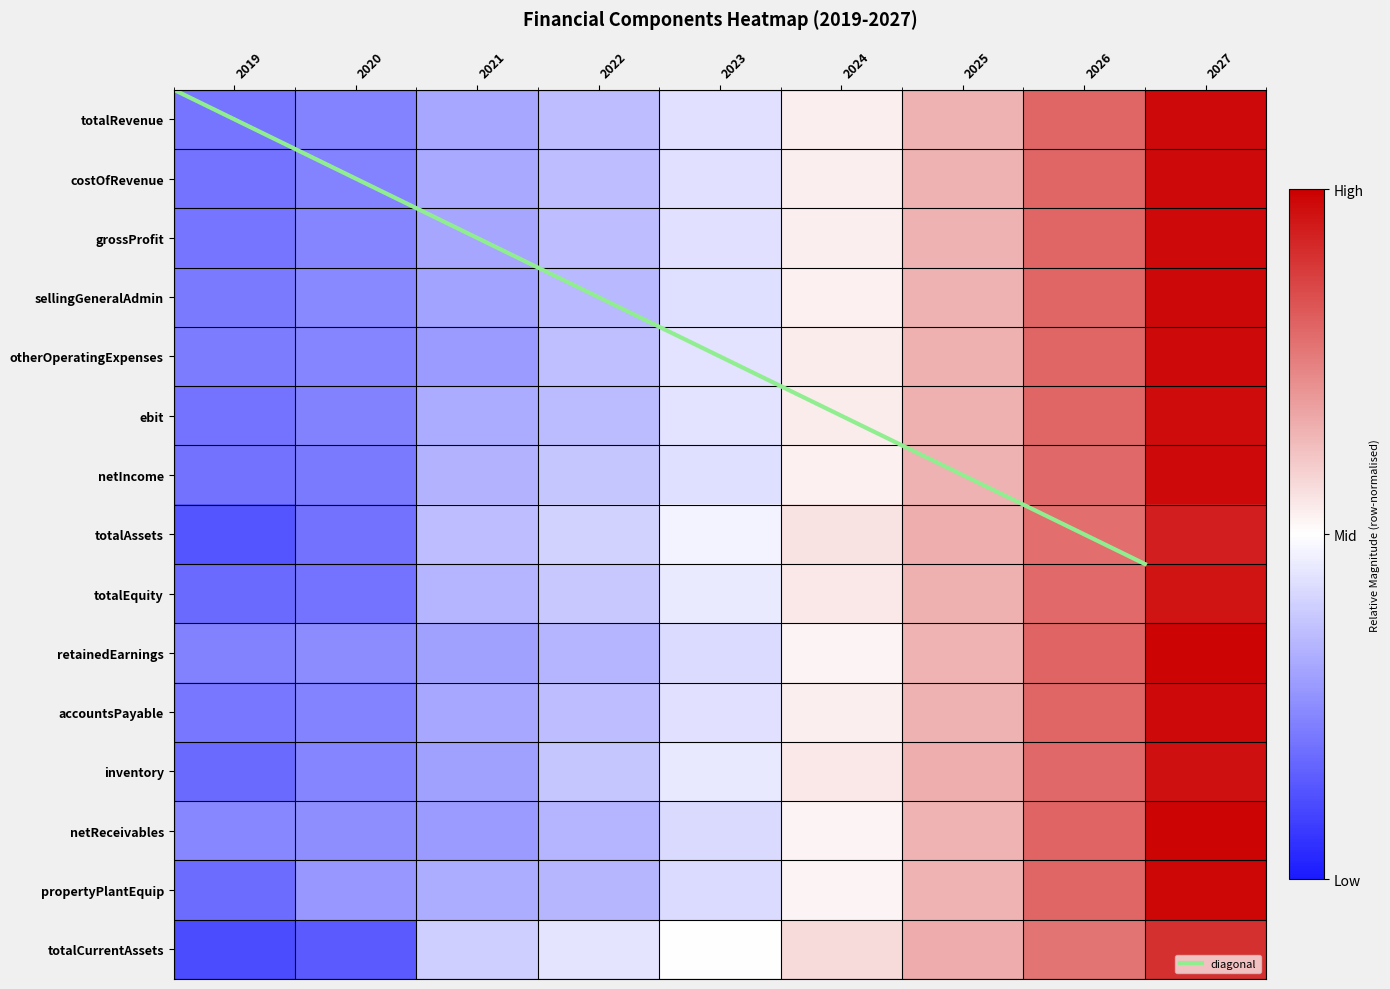

What is the sum of all diagonal values?

31.5